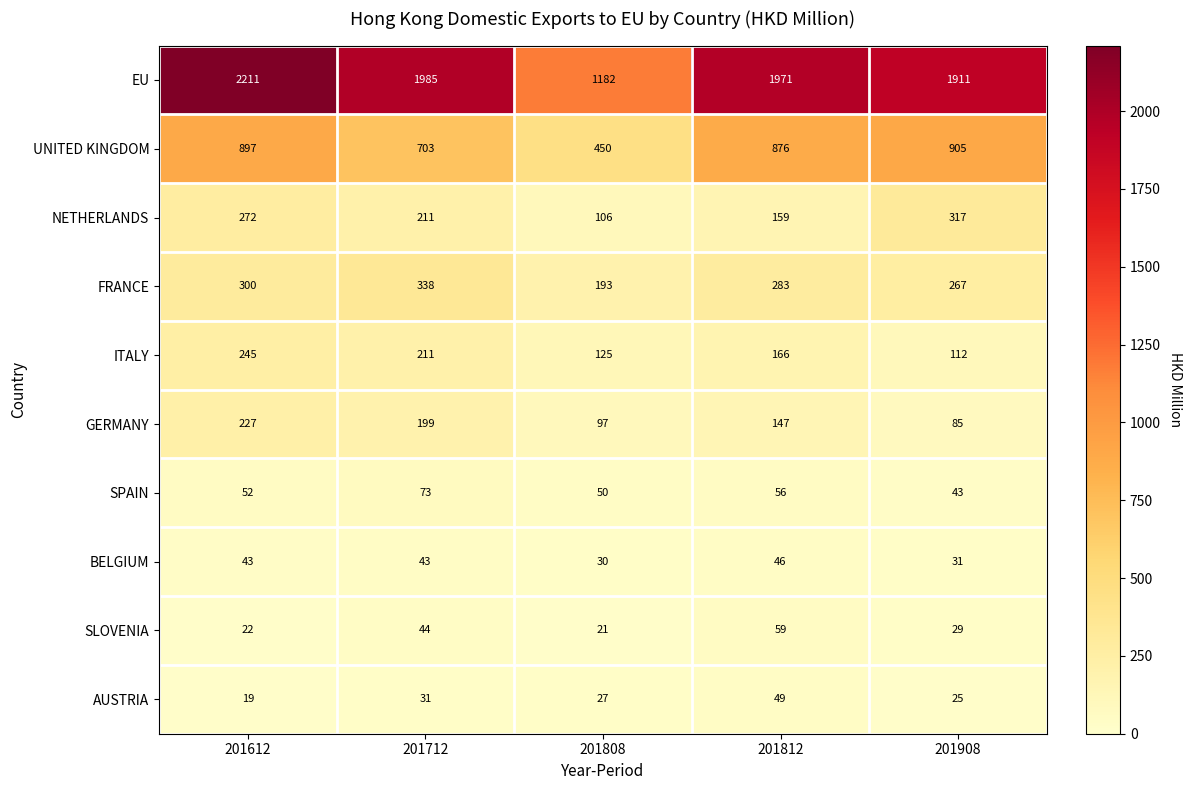

What is the maximum value for NETHERLANDS?

317